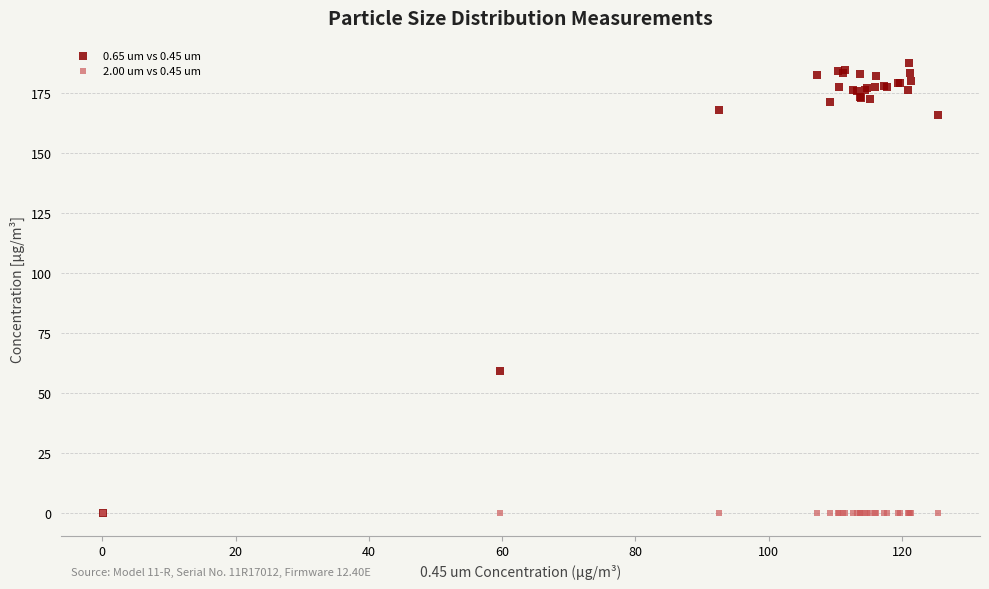

Which series reaches the maximum Y coordinate?

0.65 um vs 0.45 um